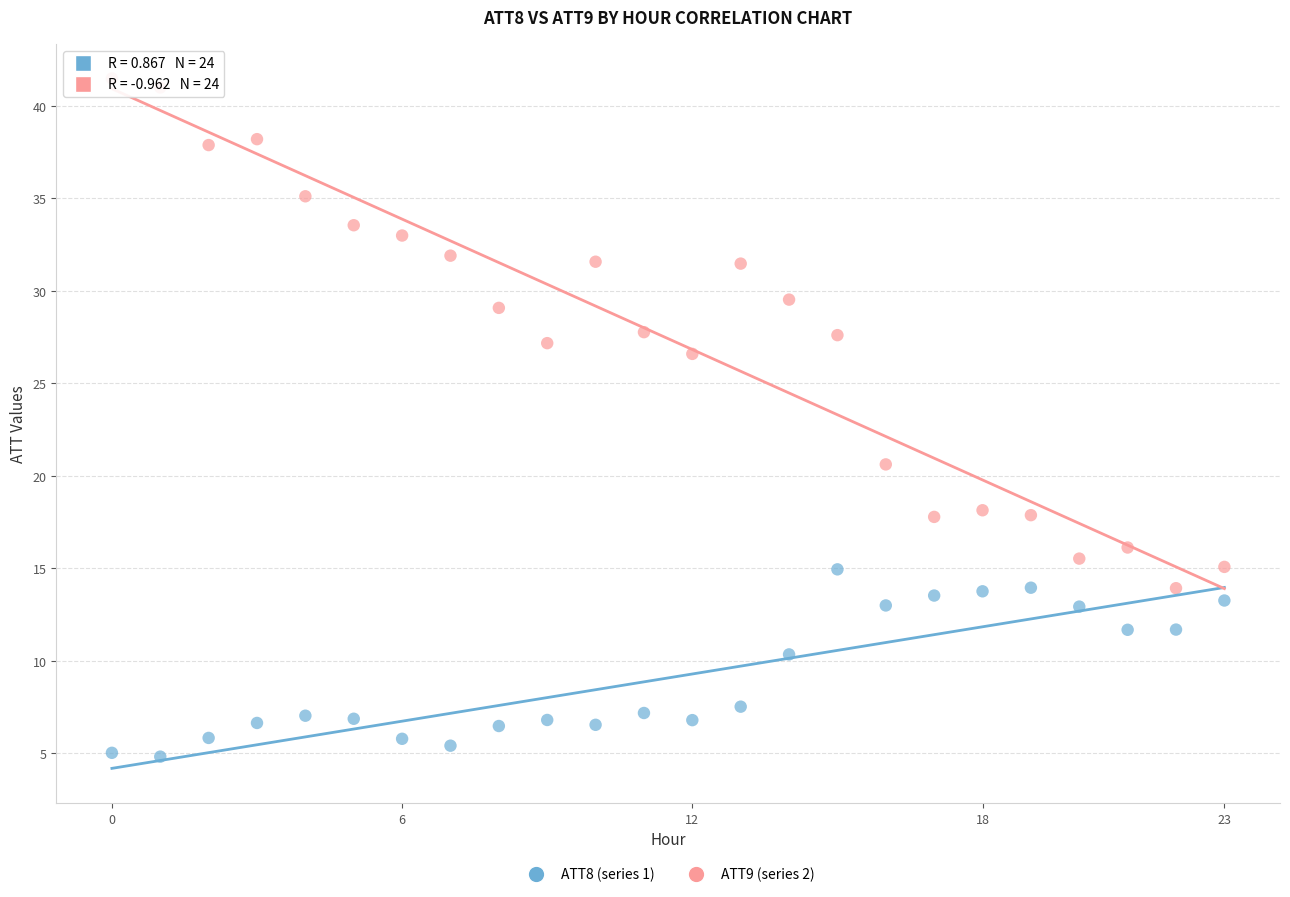

Which series has the widest spread of Y values?

ATT9 (series 2)